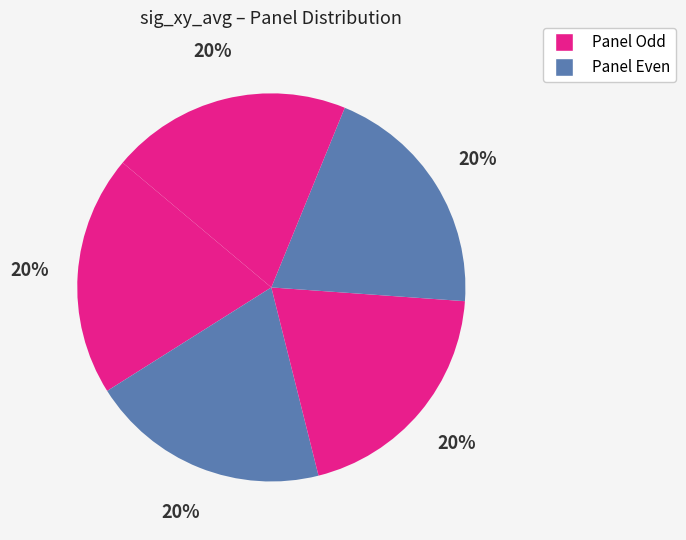

How many segments does this pie chart have?

5